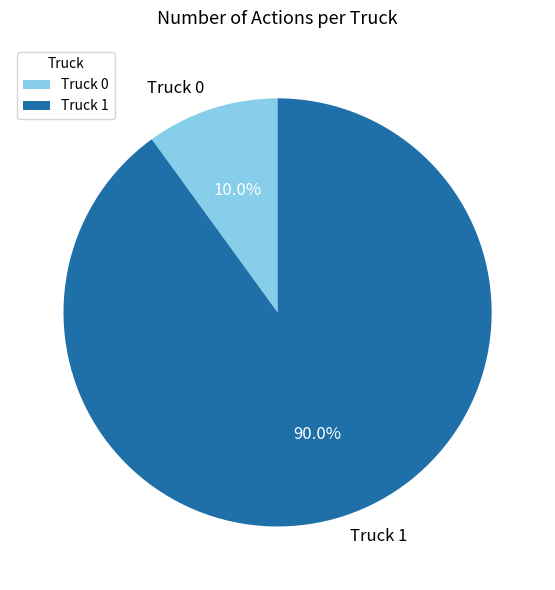

To the nearest percent, what is the difference between the largest and smallest slice percentages?

80%